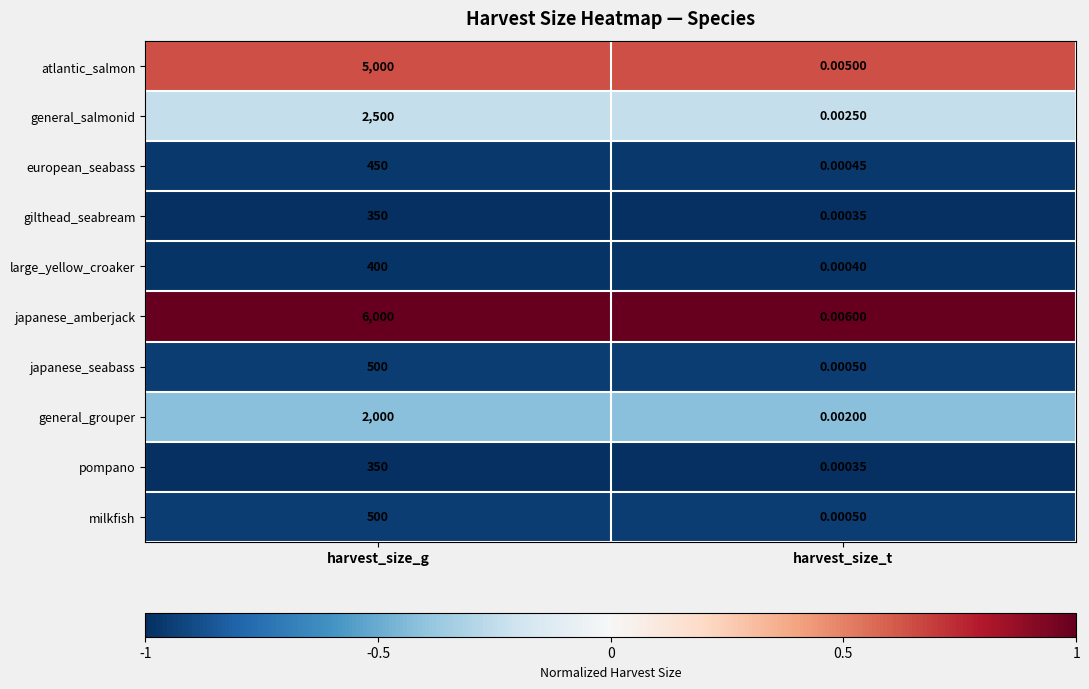

Rank the categories by milkfish value from highest to lowest.

harvest_size_g, harvest_size_t